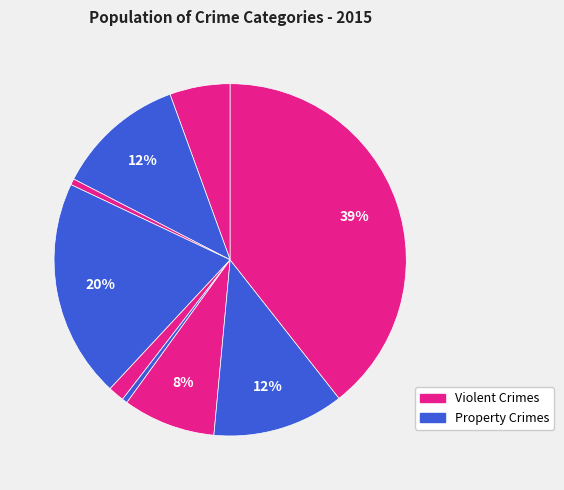

How many slices are in this pie chart?

9